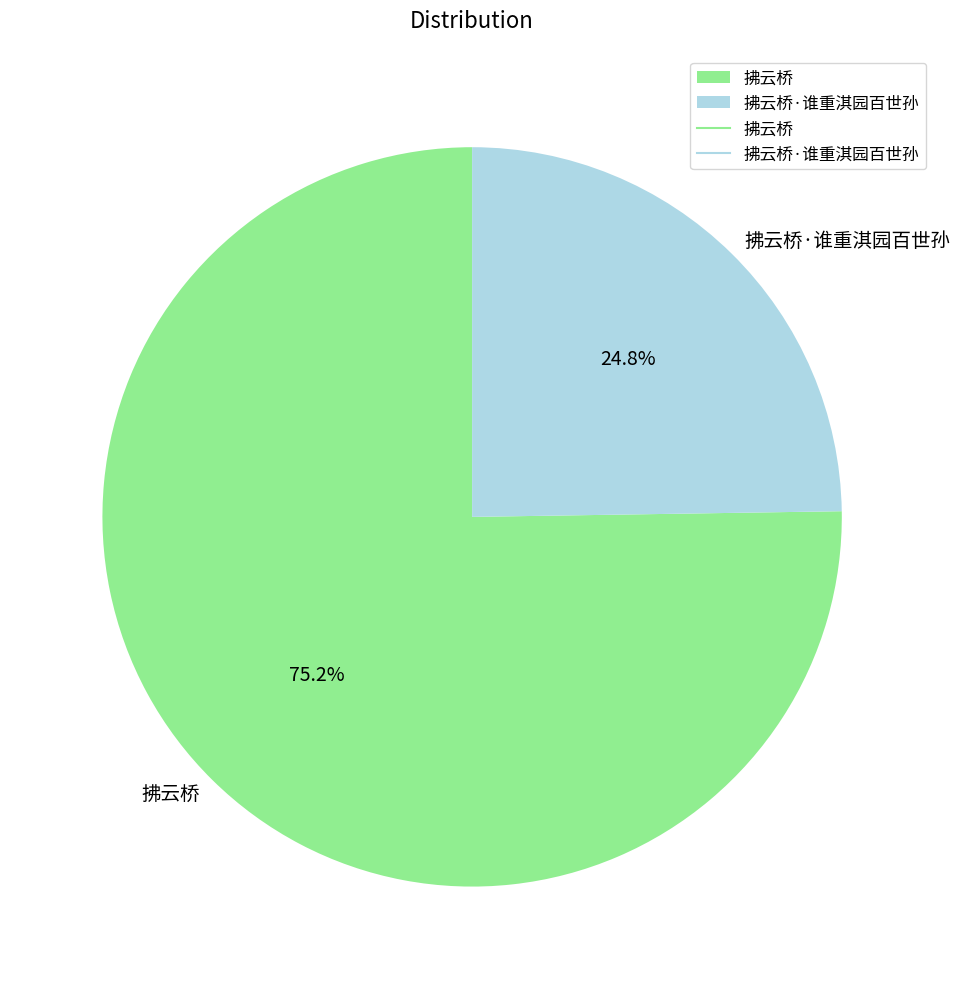

How many slices are in this pie chart?

2